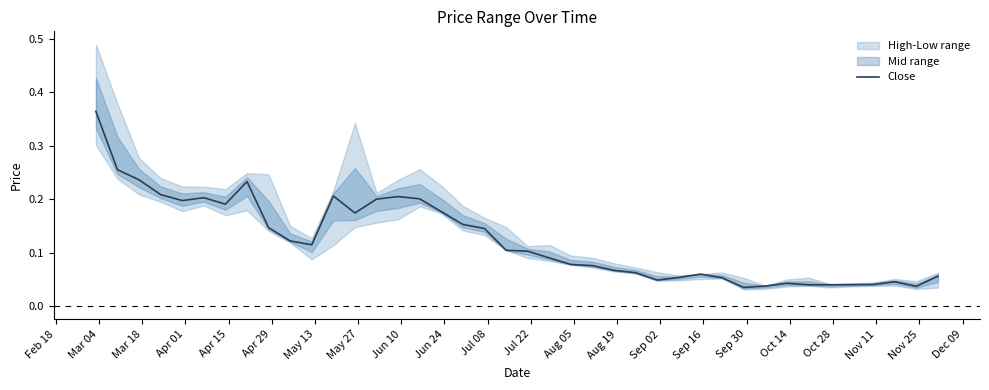

What is the sum of the values at Feb 18 and Nov 11?

0.5